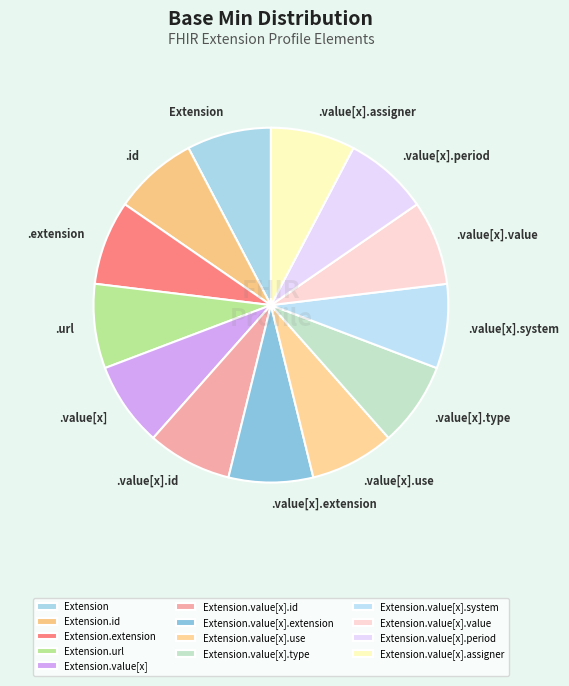

To the nearest percent, what is the average slice percentage?

8%